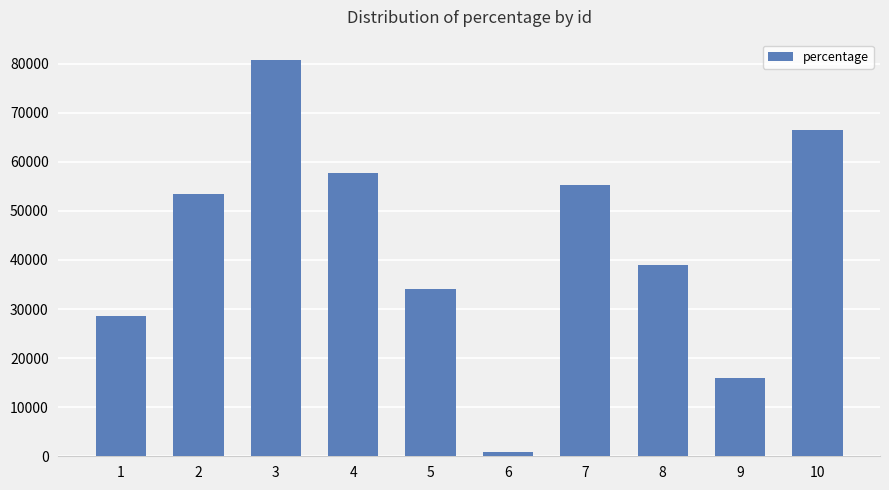

How many values are below 53471?

5